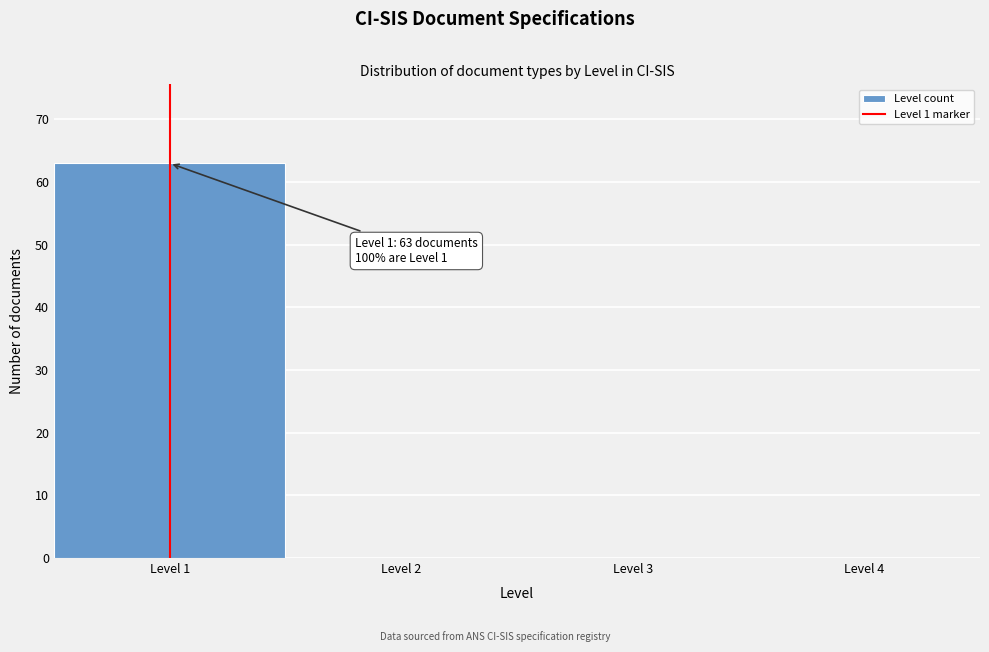

Which range on the x-axis has the tallest bar?

0.5 to 1.5